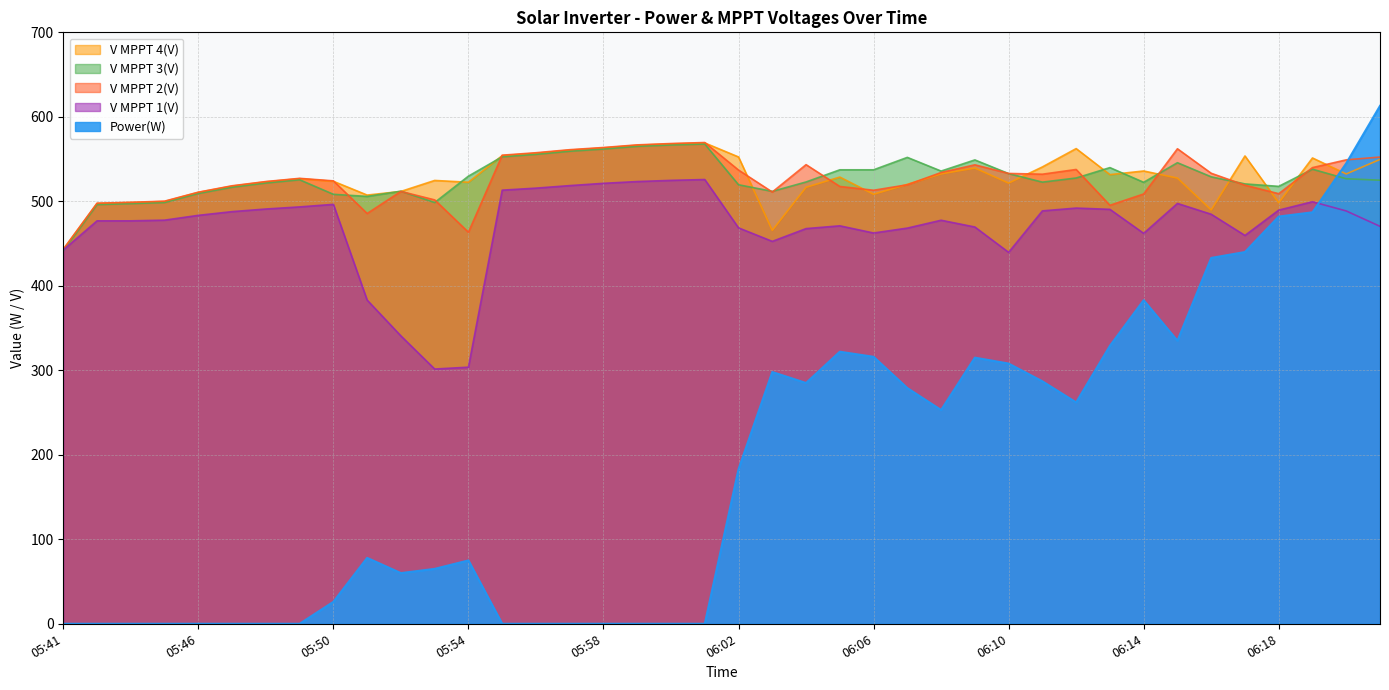

Rank the series at 06:05 from highest to lowest value.

V MPPT 3(V), V MPPT 4(V), V MPPT 2(V), V MPPT 1(V), Power(W)